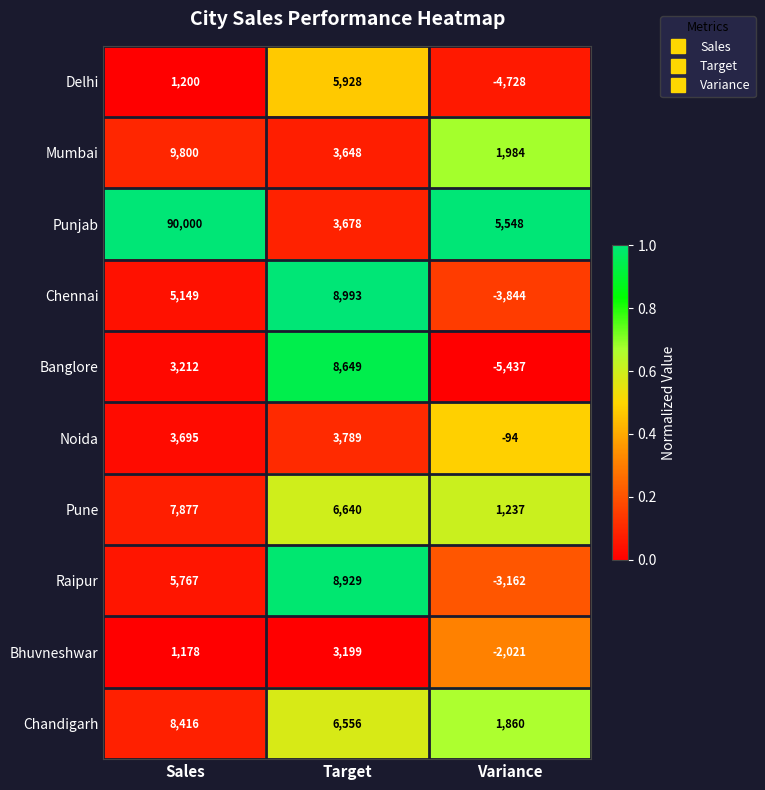

What is the difference between the Banglore values at Target and Variance?

14086